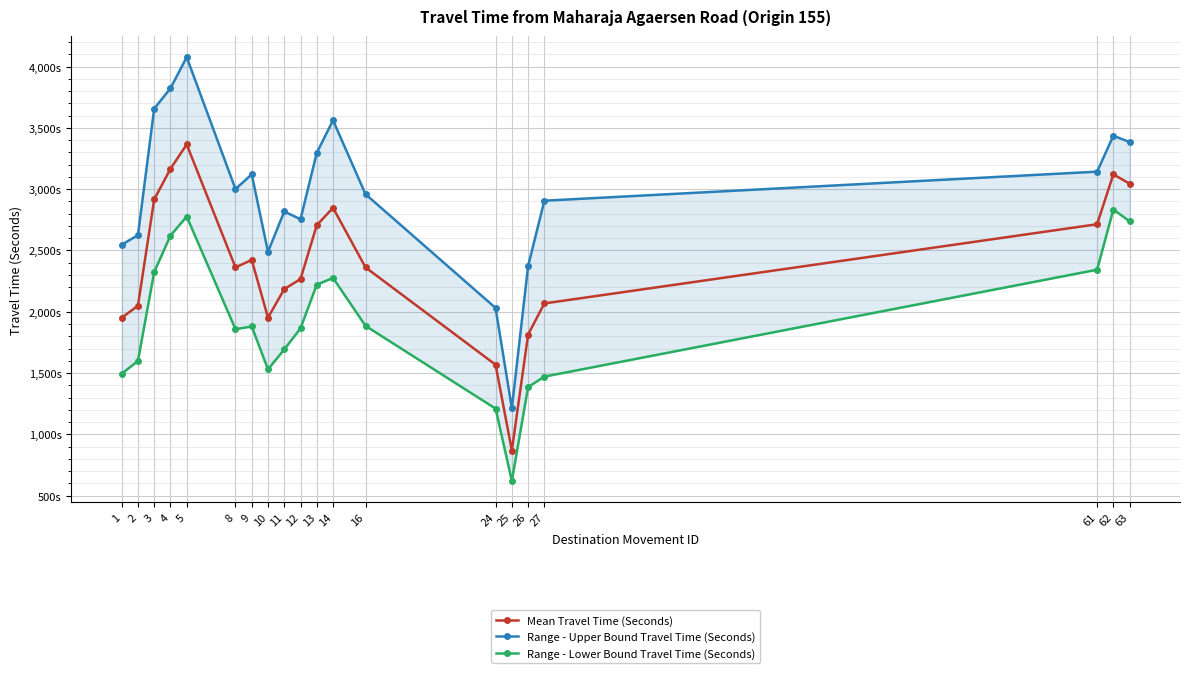

Reading right to left, extract all data points from this chart.

Mean Travel Time (Seconds): 3045	3121	2714	2068	1814	868	1568	2362	2848	2706	2267	2185	1952	2423	2362	3365	3166	2916	2049	1951
Range - Upper Bound Travel Time (Seconds): 3385	3436	3143	2906	2373	1213	2031	2959	3562	3296	2755	2818	2489	3121	3001	4077	3823	3657	2625	2547
Range - Lower Bound Travel Time (Seconds): 2738	2834	2343	1471	1386	620	1210	1885	2276	2221	1865	1693	1530	1880	1858	2777	2621	2324	1599	1494